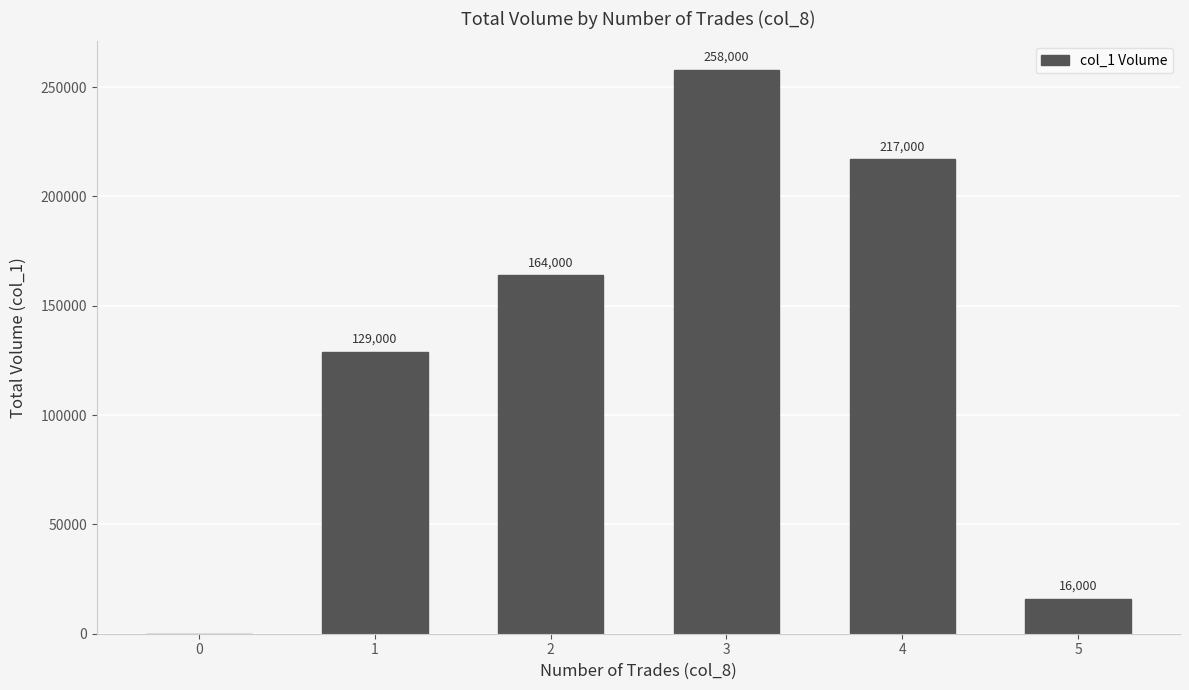

What is the greatest value displayed?

258000